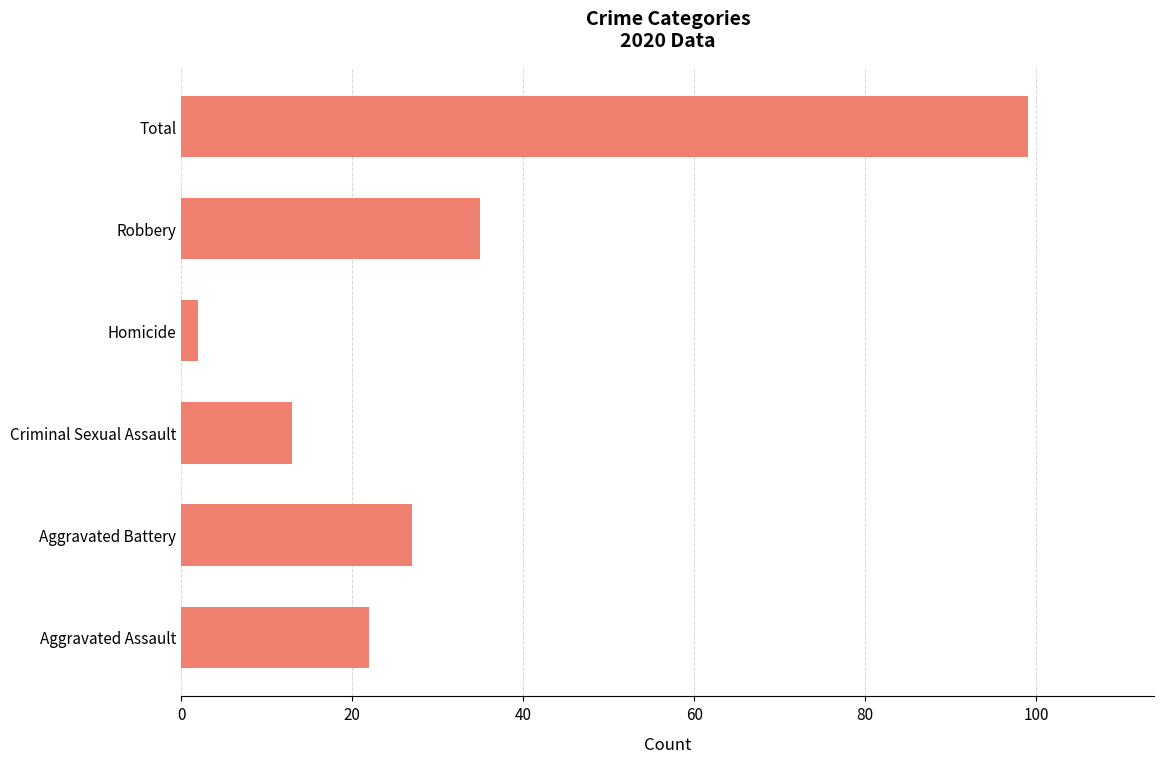

True or false: the data shows 13 at Aggravated Battery.

False